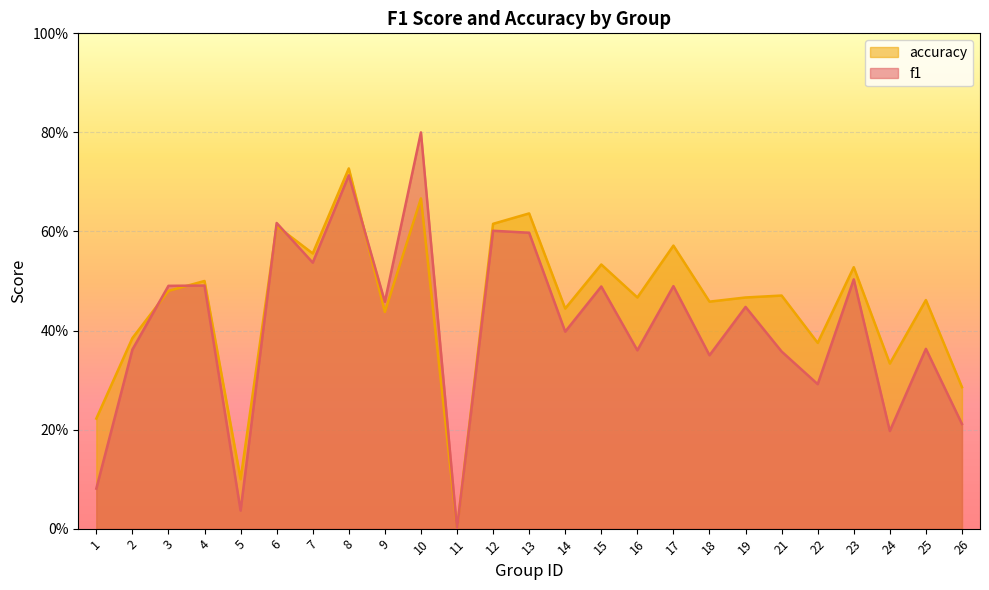

At which category is the sum across all series the highest?

10